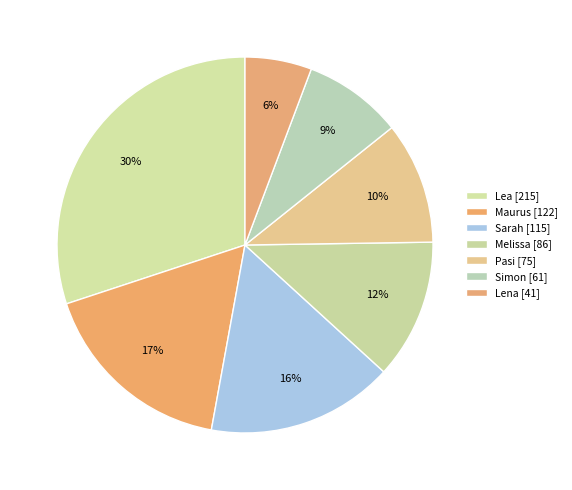

To the nearest percent, what is the combined percentage of Simon and Pasi?

19%